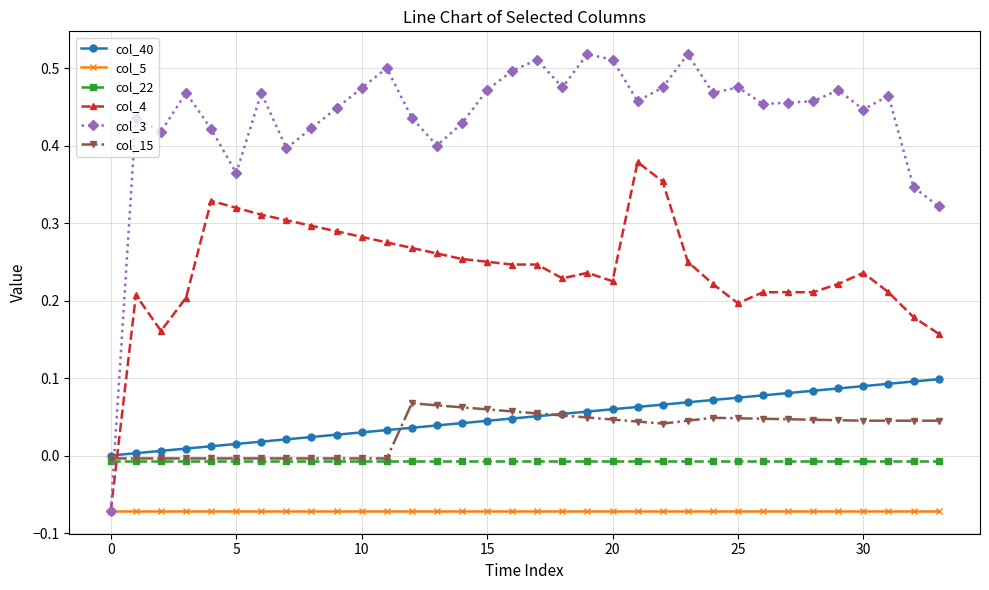

True or false: col_4 and col_15 intersect in this chart.

True